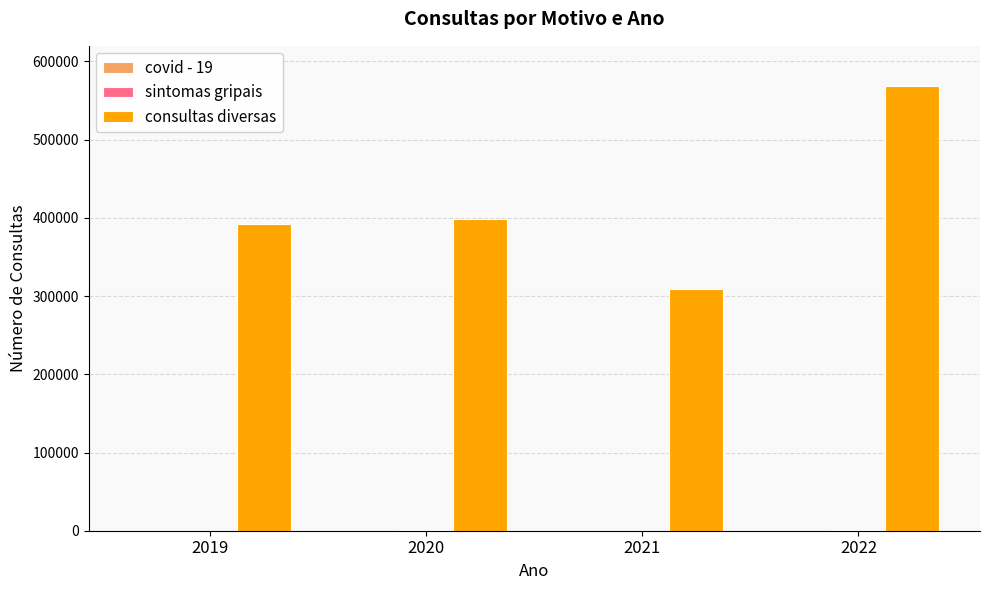

Which series has the largest total across all categories?

consultas diversas